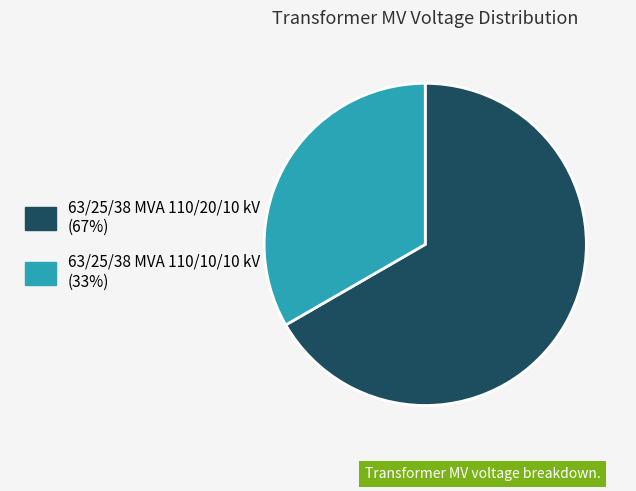

Rank the categories by value from lowest to highest.

63/25/38 MVA 110/10/10 kV, 63/25/38 MVA 110/20/10 kV